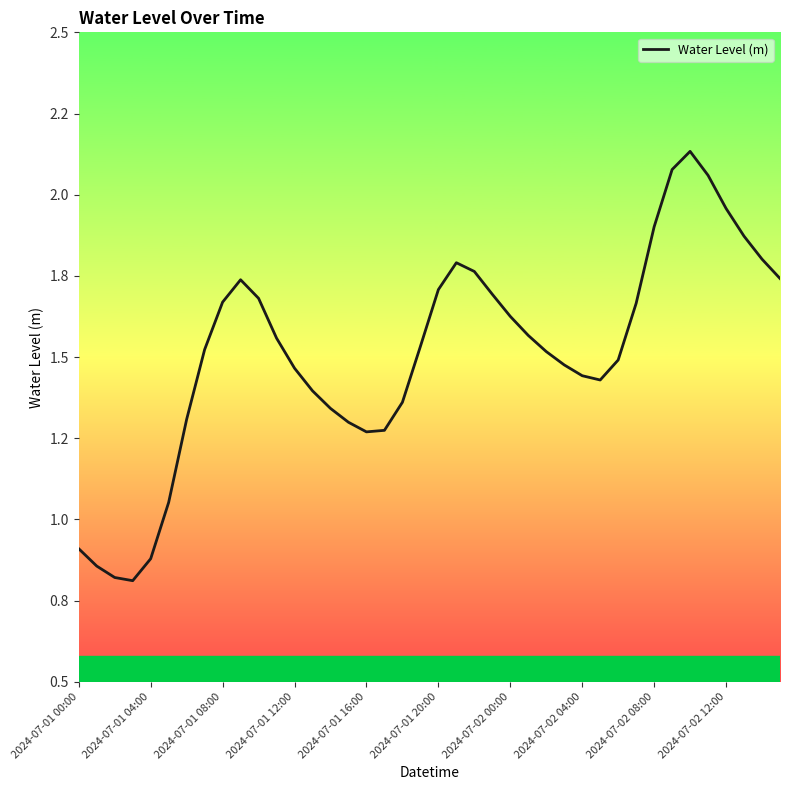

Does the chart display data point markers on the line(s)?

No